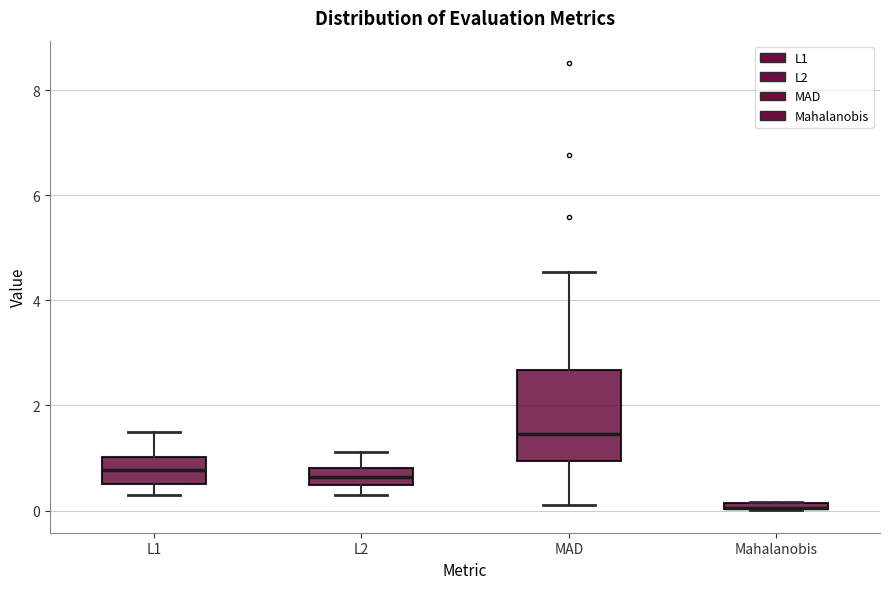

Comparing the boxes themselves (not the whiskers), which one is the tallest?

MAD